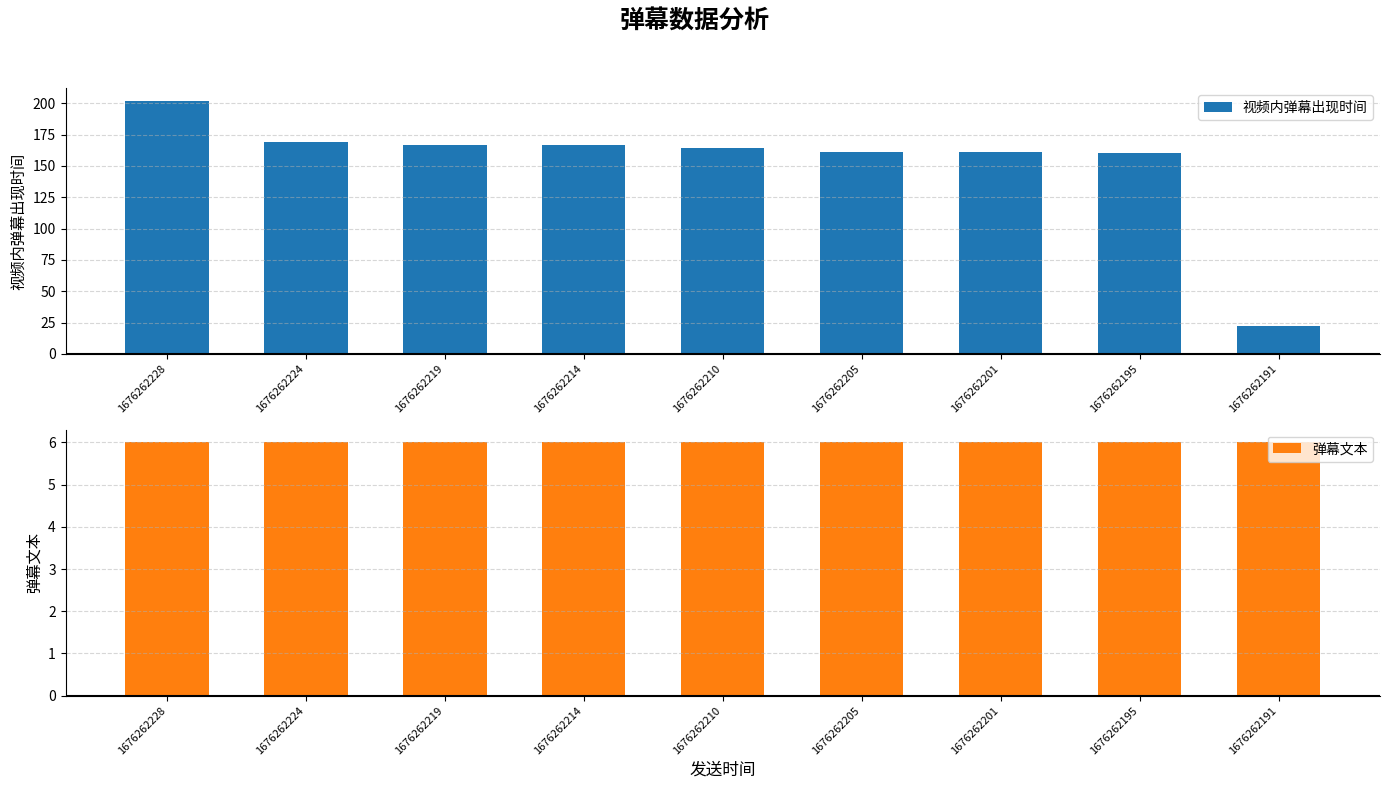

What are all the series names shown in the legend?

视频内弹幕出现时间, 弹幕文本